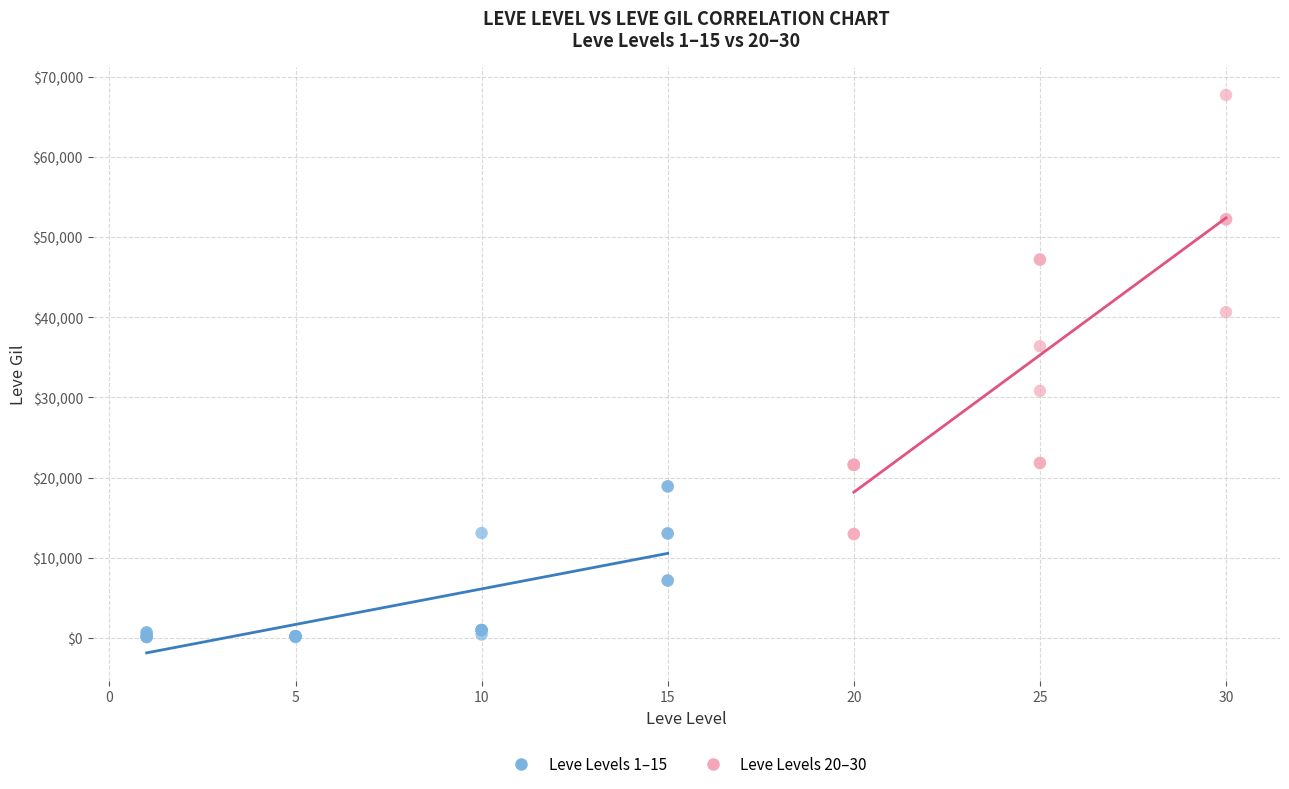

What are all the series names shown in the legend?

Leve Levels 1–15, Leve Levels 20–30